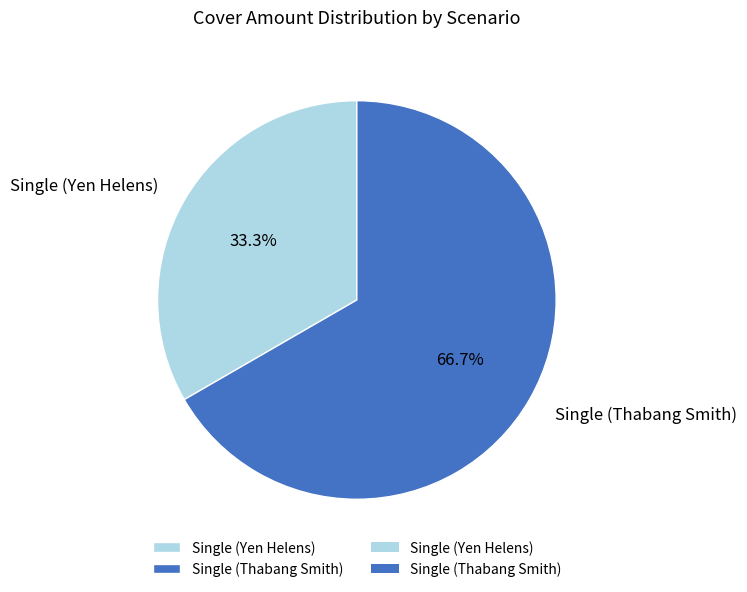

Which category has the smallest portion of the pie?

Single (Yen Helens)